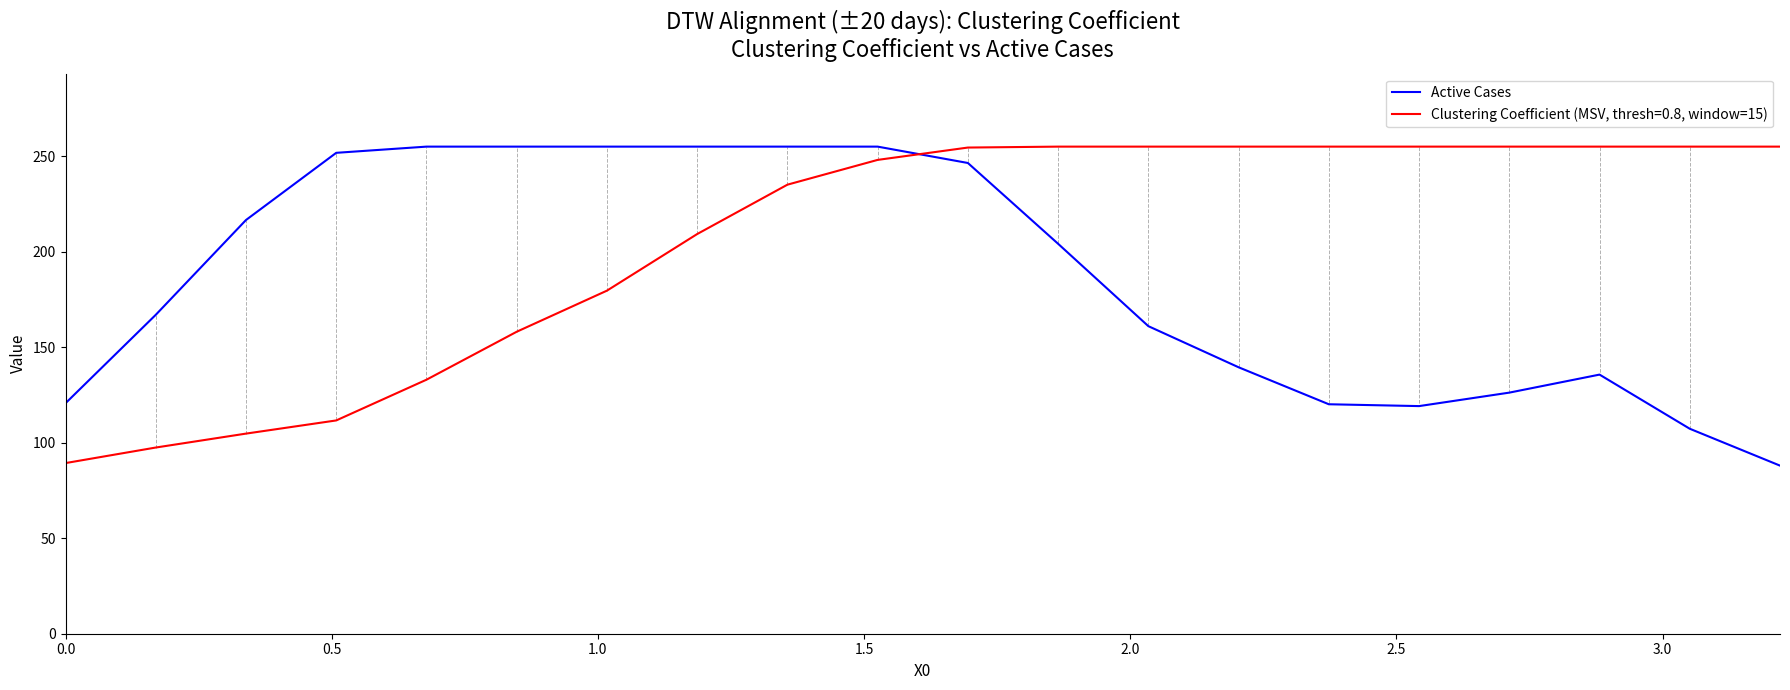

Does the chart display data point markers on the line(s)?

No